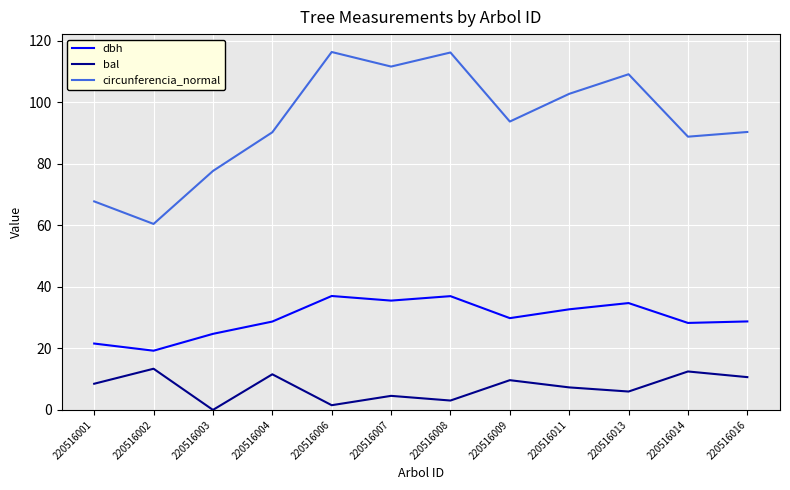

Is the value of bal at 220516001 greater than the value of dbh at 220516013?

No